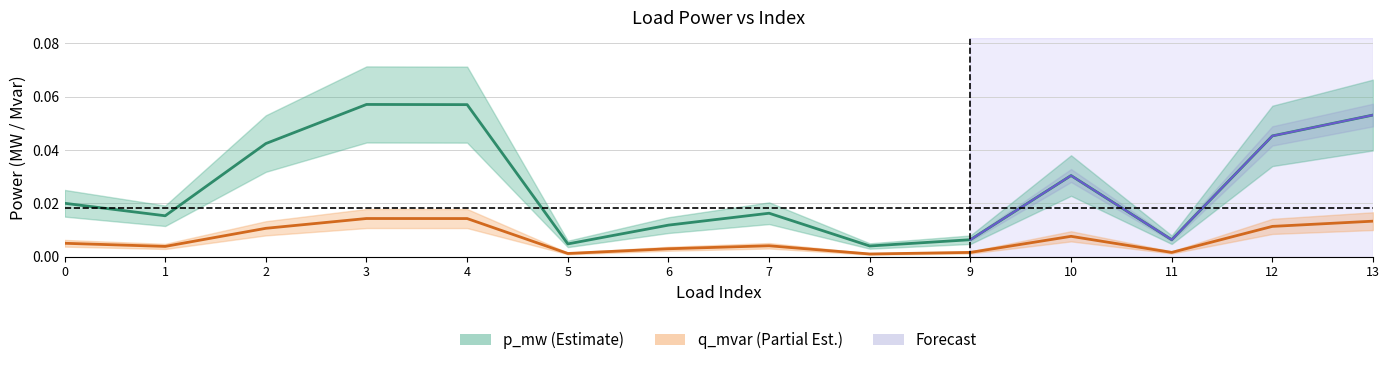

At 9, list the series in order from smallest to largest.

q_mvar, p_mw